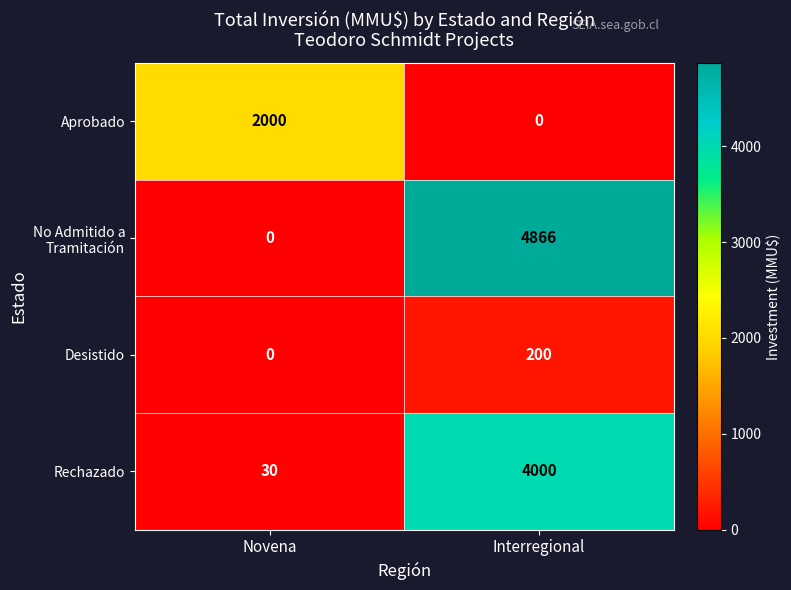

What is the difference between the highest and lowest values at Interregional?

4866